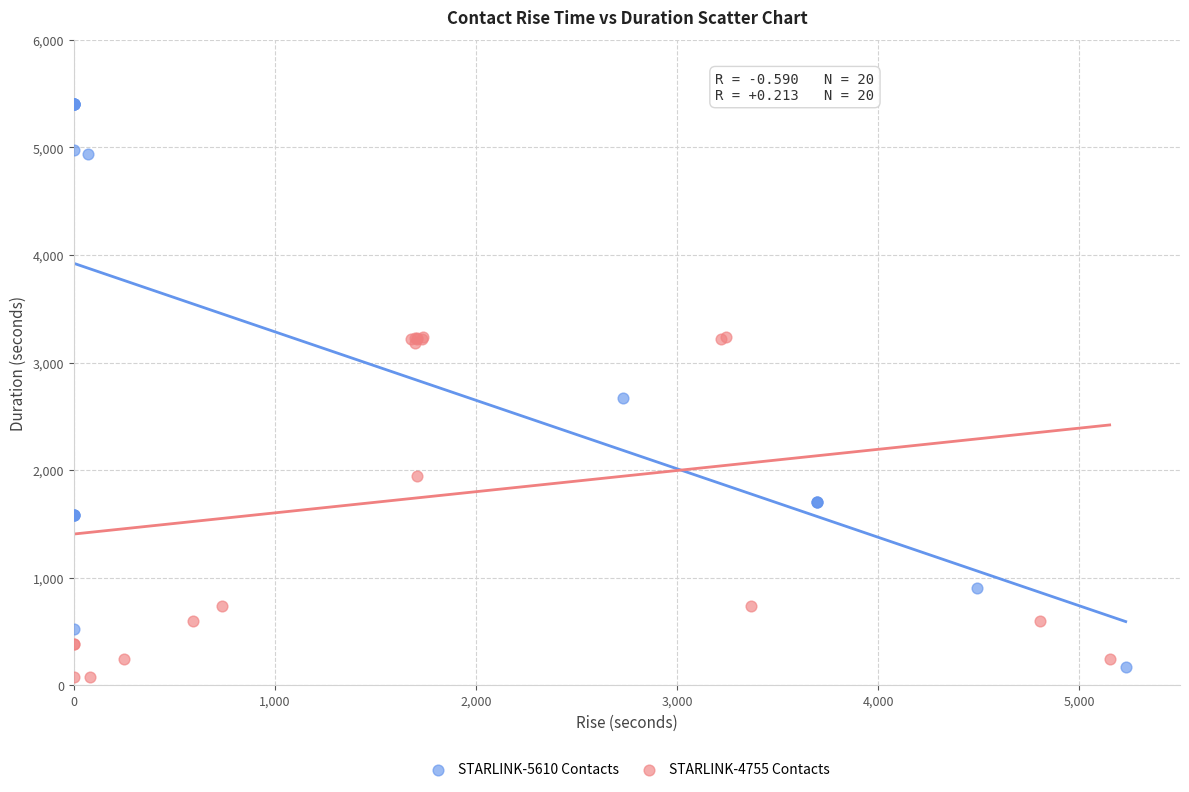

Which series contains the highest Y value?

STARLINK-5610 Contacts